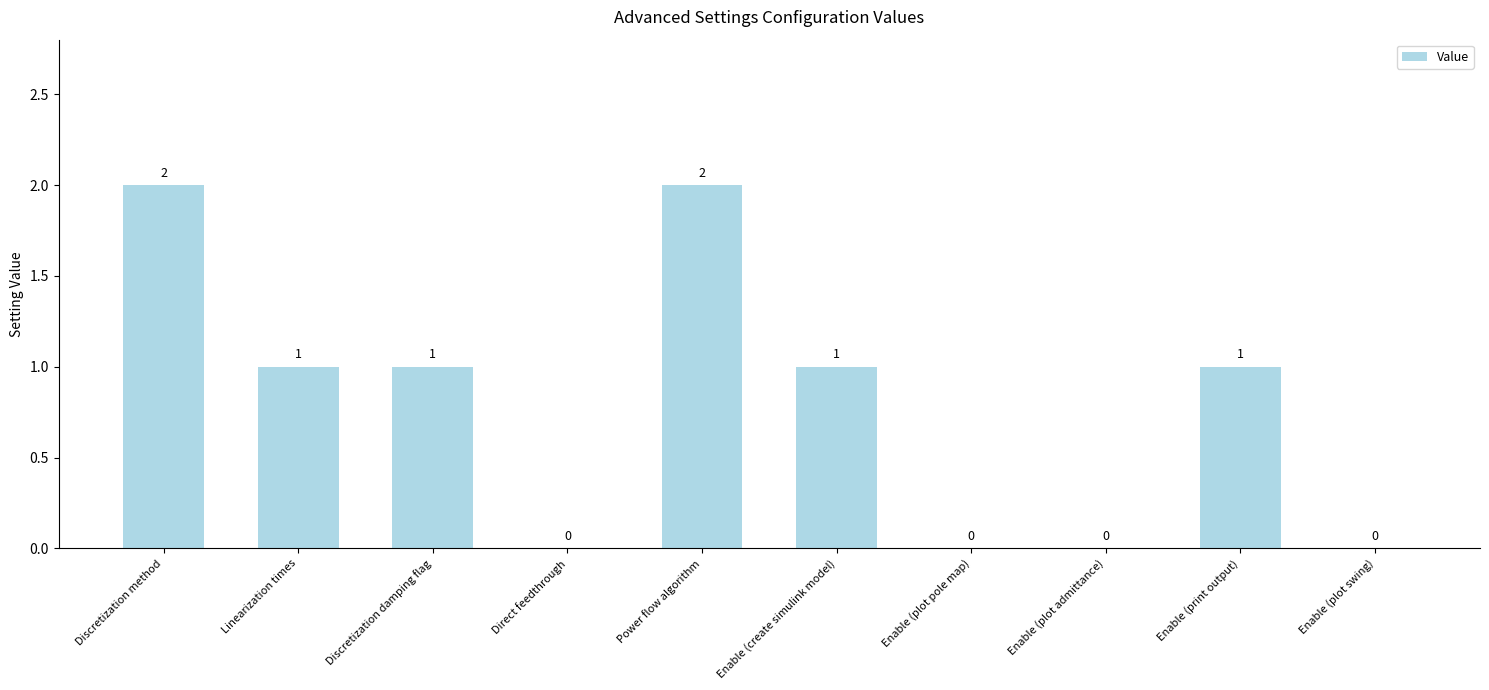

At which label does the data first exceed 1?

Discretization method